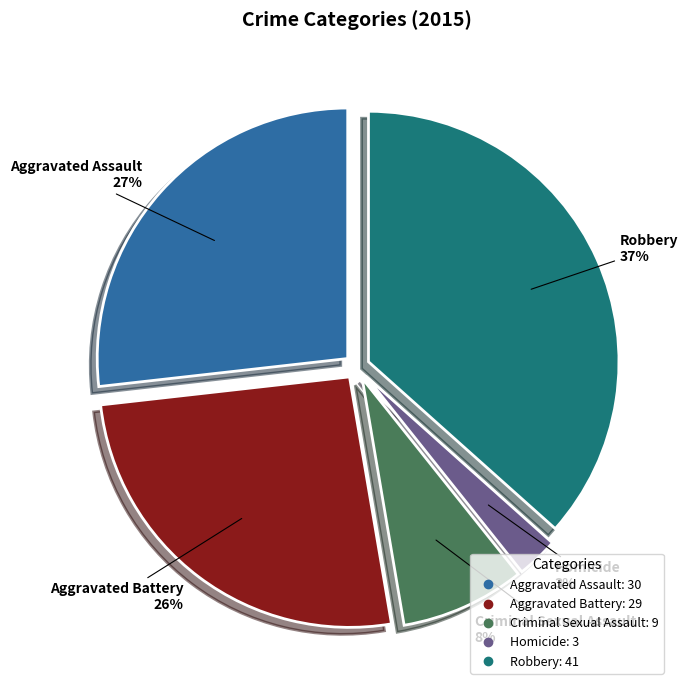

To the nearest percent, what is the difference between the largest and smallest slice percentages?

34%